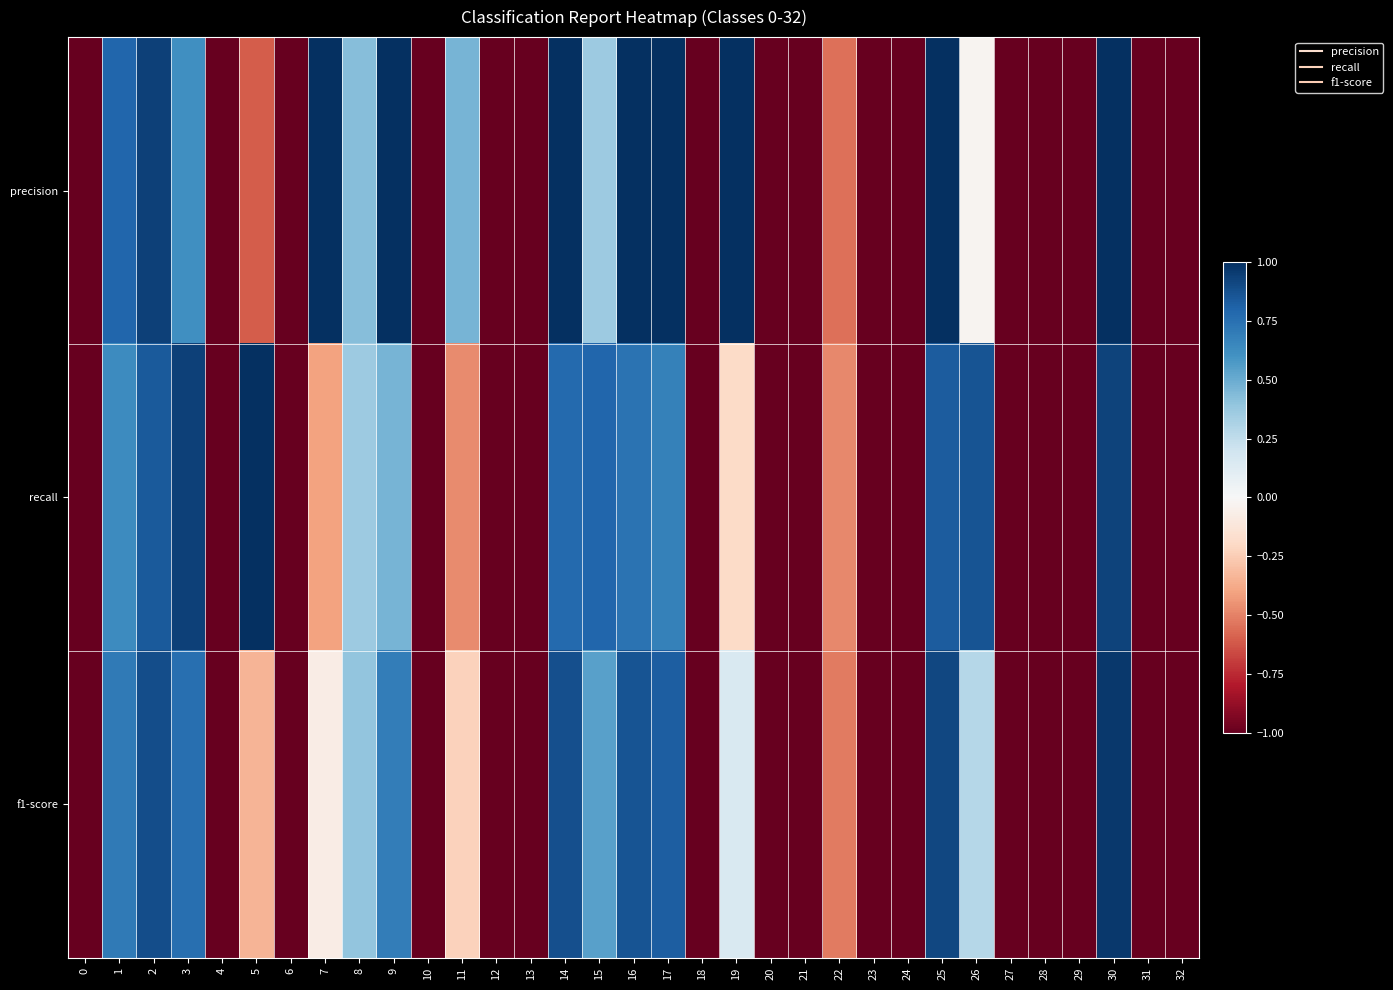

Reading right to left, extract all data points from this chart.

precision: 32=-1.0	31=-1.0	30=1.0	29=-1.0	28=-1.0	27=-1.0	26=-0.0	25=1.0	24=-1.0	23=-1.0	22=-0.6	21=-1.0	20=-1.0	19=1.0	18=-1.0	17=1.0	16=1.0	15=0.4	14=1.0	13=-1.0	12=-1.0	11=0.5	10=-1.0	9=1.0	8=0.4	7=1.0	6=-1.0	5=-0.6	4=-1.0	3=0.6	2=0.9	1=0.8	0=-1.0
recall: 32=-1.0	31=-1.0	30=0.9	29=-1.0	28=-1.0	27=-1.0	26=0.9	25=0.8	24=-1.0	23=-1.0	22=-0.5	21=-1.0	20=-1.0	19=-0.2	18=-1.0	17=0.7	16=0.7	15=0.8	14=0.8	13=-1.0	12=-1.0	11=-0.5	10=-1.0	9=0.5	8=0.4	7=-0.4	6=-1.0	5=1.0	4=-1.0	3=0.9	2=0.8	1=0.6	0=-1.0
f1-score: 32=-1.0	31=-1.0	30=1.0	29=-1.0	28=-1.0	27=-1.0	26=0.3	25=0.9	24=-1.0	23=-1.0	22=-0.5	21=-1.0	20=-1.0	19=0.2	18=-1.0	17=0.8	16=0.9	15=0.5	14=0.9	13=-1.0	12=-1.0	11=-0.2	10=-1.0	9=0.7	8=0.4	7=-0.1	6=-1.0	5=-0.3	4=-1.0	3=0.8	2=0.9	1=0.7	0=-1.0